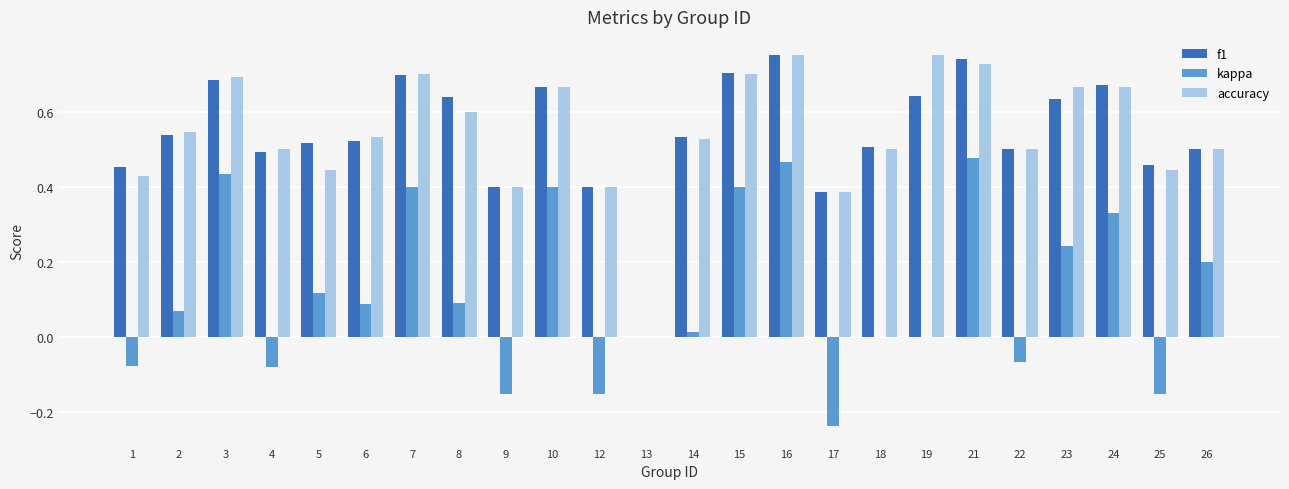

Are the bars horizontal?

No